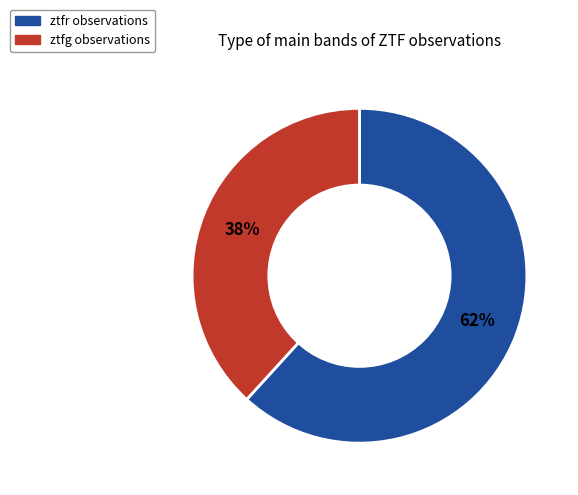

What percentage is the ztfg slice, to the nearest percent?

38%